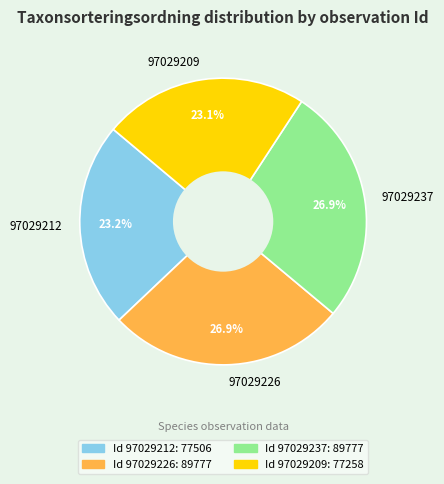

To the nearest percent, what is the difference between the largest and smallest slice percentages?

4%